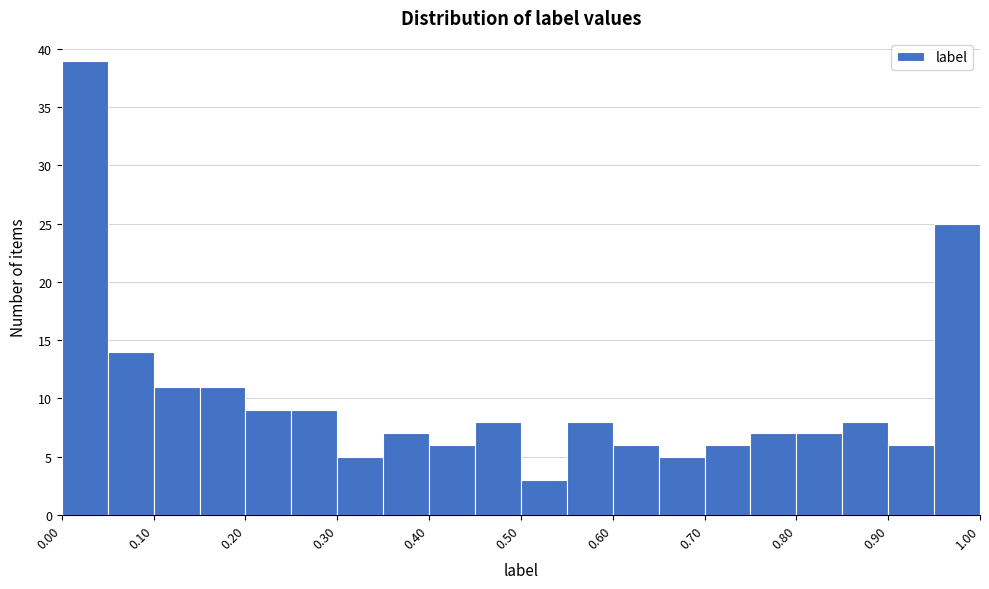

Reading left to right, list every bar in this chart as the range it spans on the x-axis followed by its height. The values are not printed on the chart, so give them approximately, as read against the axis.

0.00 to 0.05: 39
0.05 to 0.10: 14
0.10 to 0.15: 11
0.15 to 0.20: 11
0.20 to 0.25: 9
0.25 to 0.30: 9
0.30 to 0.35: 5
0.35 to 0.40: 7
0.40 to 0.45: 6
0.45 to 0.50: 8
0.50 to 0.55: 3
0.55 to 0.60: 8
0.60 to 0.65: 6
0.65 to 0.70: 5
0.70 to 0.75: 6
0.75 to 0.80: 7
0.80 to 0.85: 7
0.85 to 0.90: 8
0.90 to 0.95: 6
0.95 to 1.00: 25